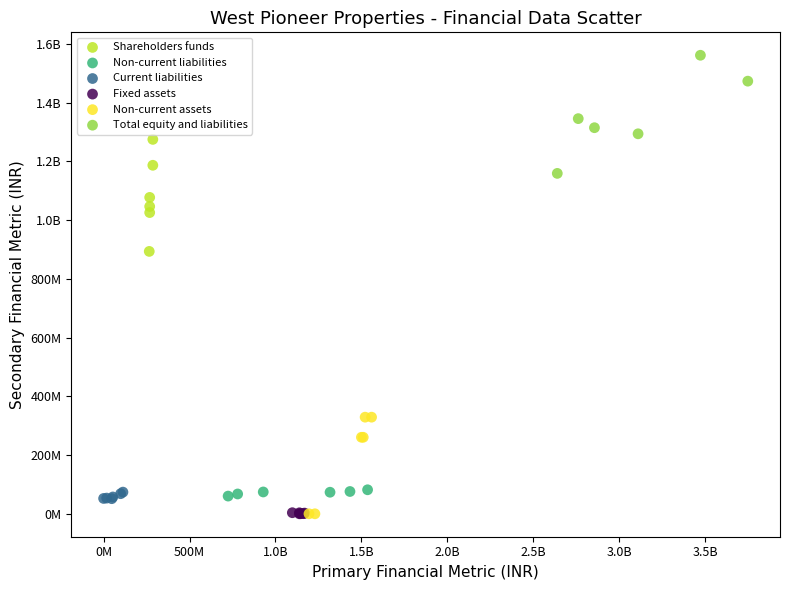

What are all the series names shown in the legend?

Shareholders funds, Non-current liabilities, Current liabilities, Fixed assets, Non-current assets, Total equity and liabilities